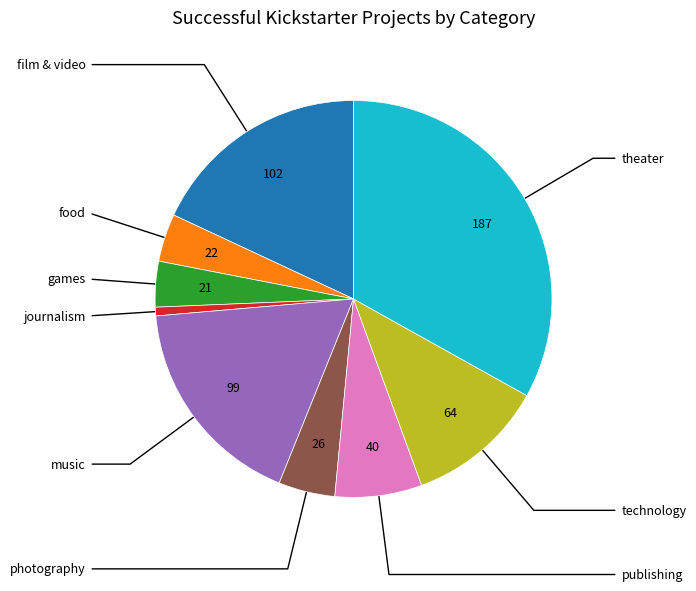

Does any single category account for the majority?

No